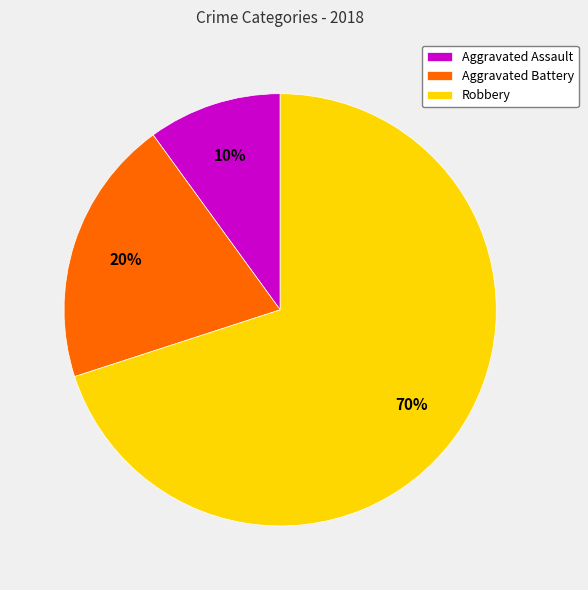

To the nearest percent, what is the average slice percentage?

33%